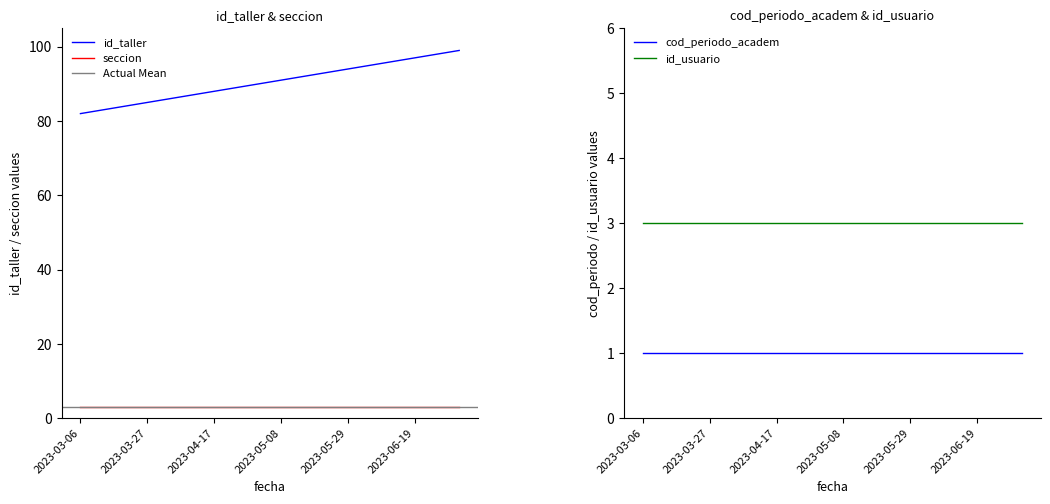

The value of id_usuario at 2023-04-24 is 4. True or false?

False